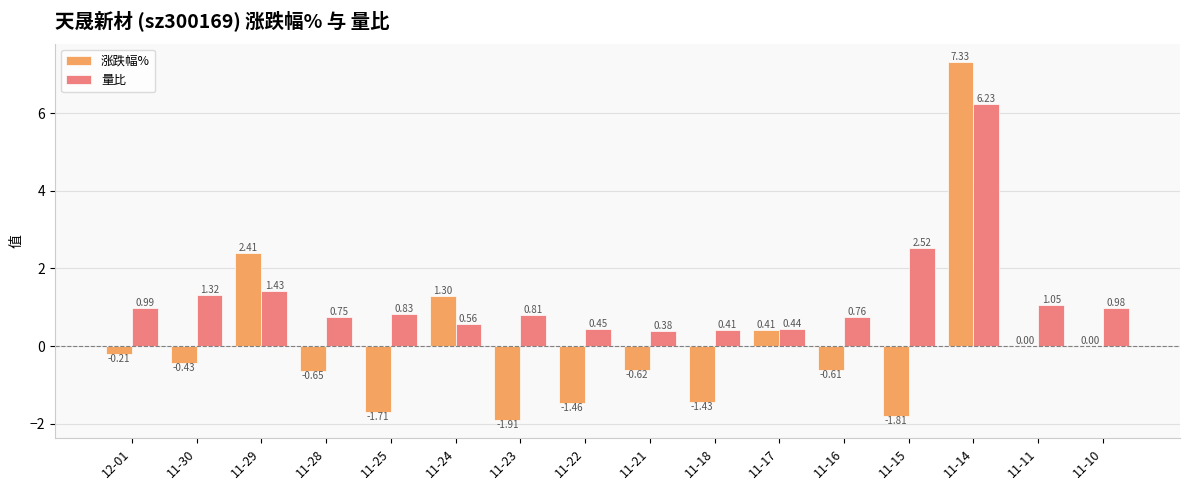

What is the maximum value for 量比?

6.2